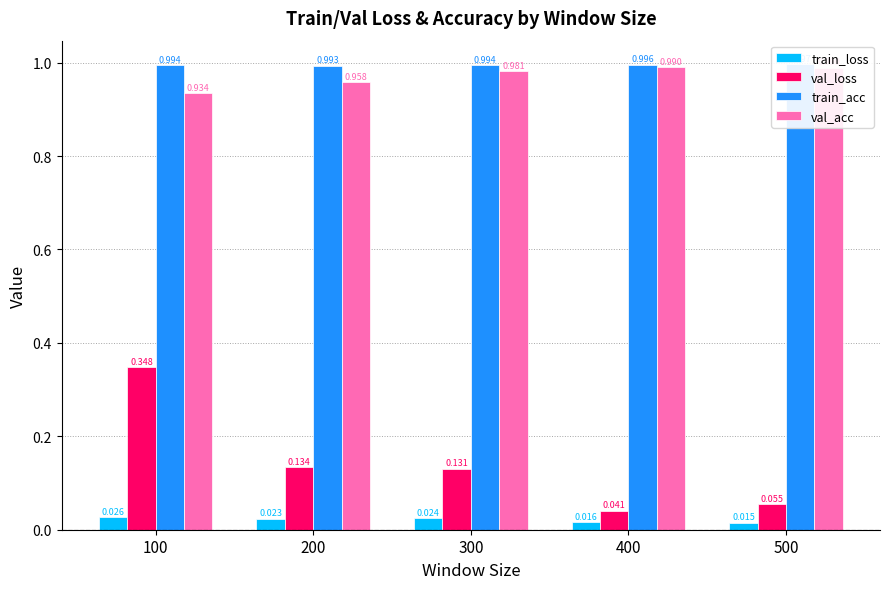

How many categories are shown in the chart?

5